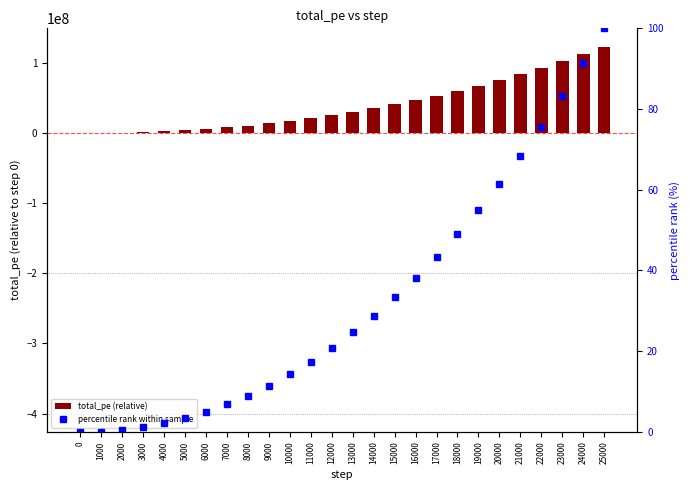

Reading left to right, list all the values displayed in this chart.

total_pe (relative): 0.0	98882.1	600045.4	1460552.5	2654977.5	4190828.5	6100677.9	8390891.0	11063383.0	14128147.5	17599989.2	21460773.8	25739443.2	30459134.8	35608662.4	41148790.3	47169262.8	53638830.4	60583616.2	67975656.9	75909053.9	84339344.5	93327726.9	102856636.2	112924947.1	123580202.2
percentile rank within sample: 0.0	0.1	0.5	1.2	2.1	3.4	4.9	6.8	9.0	11.4	14.2	17.4	20.8	24.6	28.8	33.3	38.2	43.4	49.0	55.0	61.4	68.2	75.5	83.2	91.4	100.0